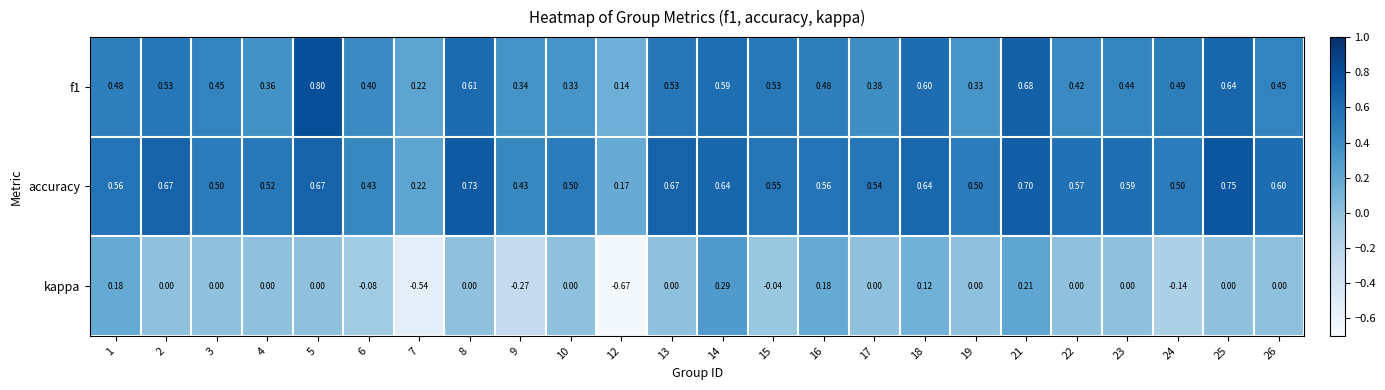

Which series has the largest total across all categories?

accuracy